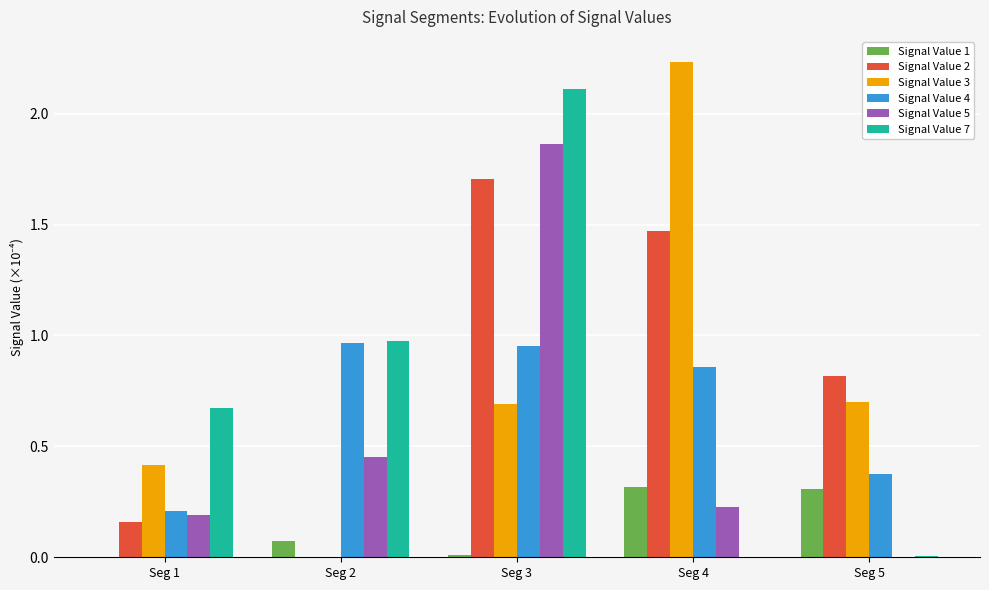

The Signal Value 2 series shows 0.0 at Seg 2. True or false?

True